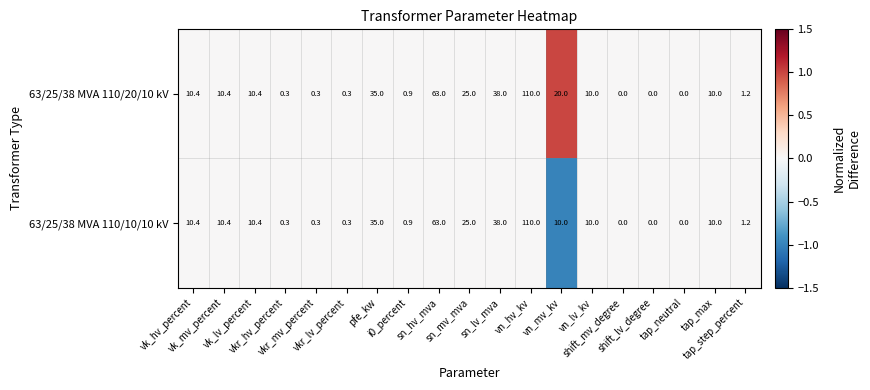

What is the difference between the maximum and minimum values in the 63/25/38 MVA 110/10/10 kV series?

110.0